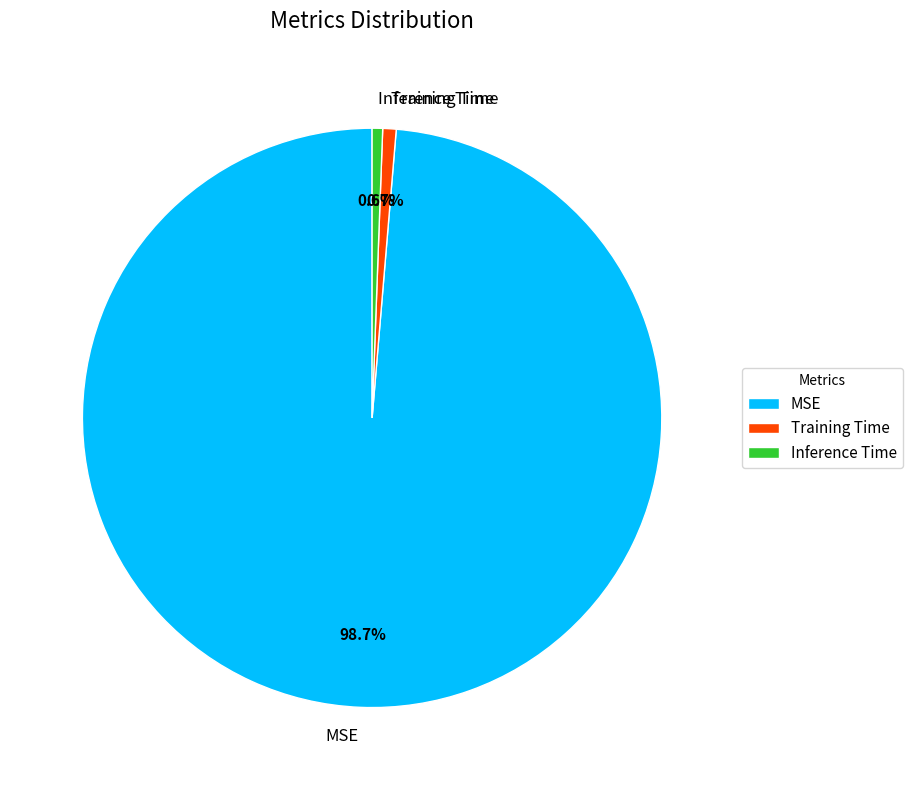

To the nearest percent, what is the difference between the largest and smallest slice percentages?

98%